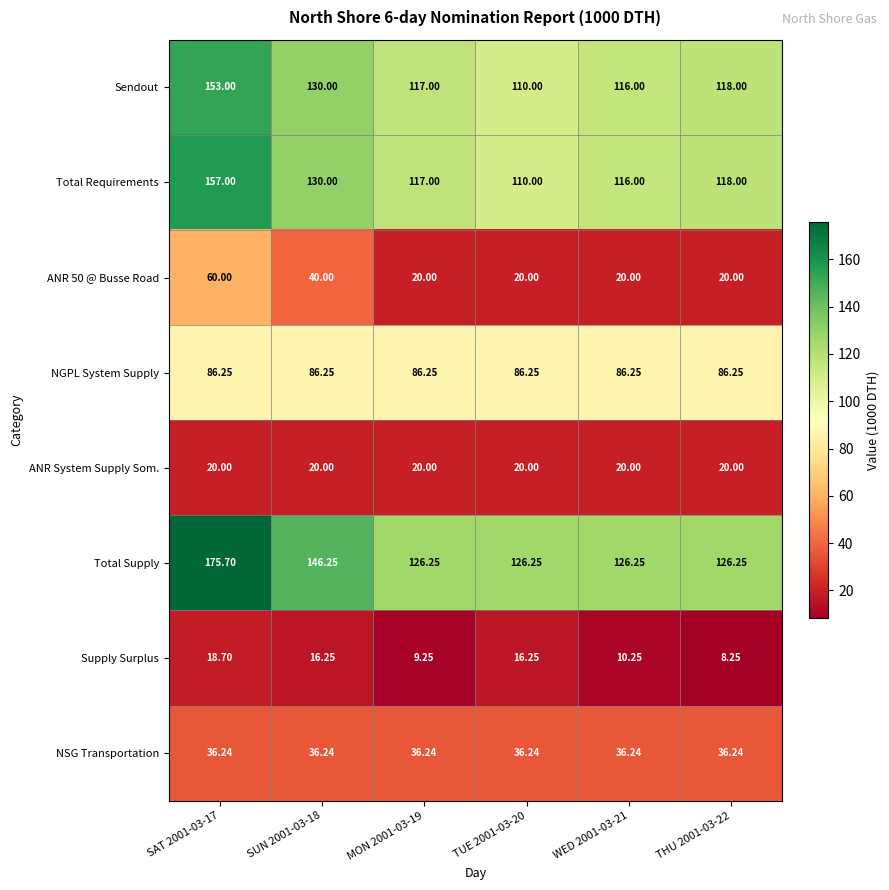

Which series has the widest spread of values?

Total Supply